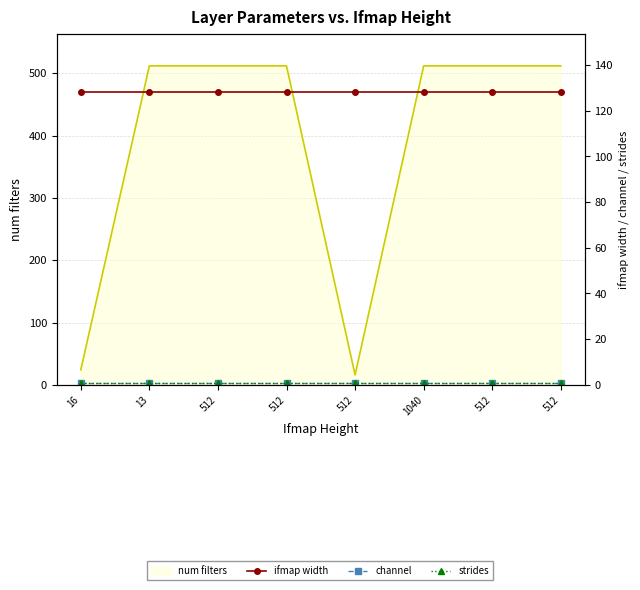

True or false: channel and strides intersect in this chart.

False